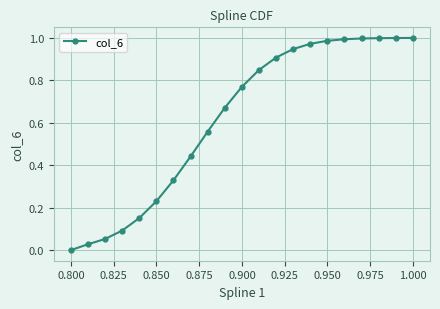

What is the sum of all values?

13.0